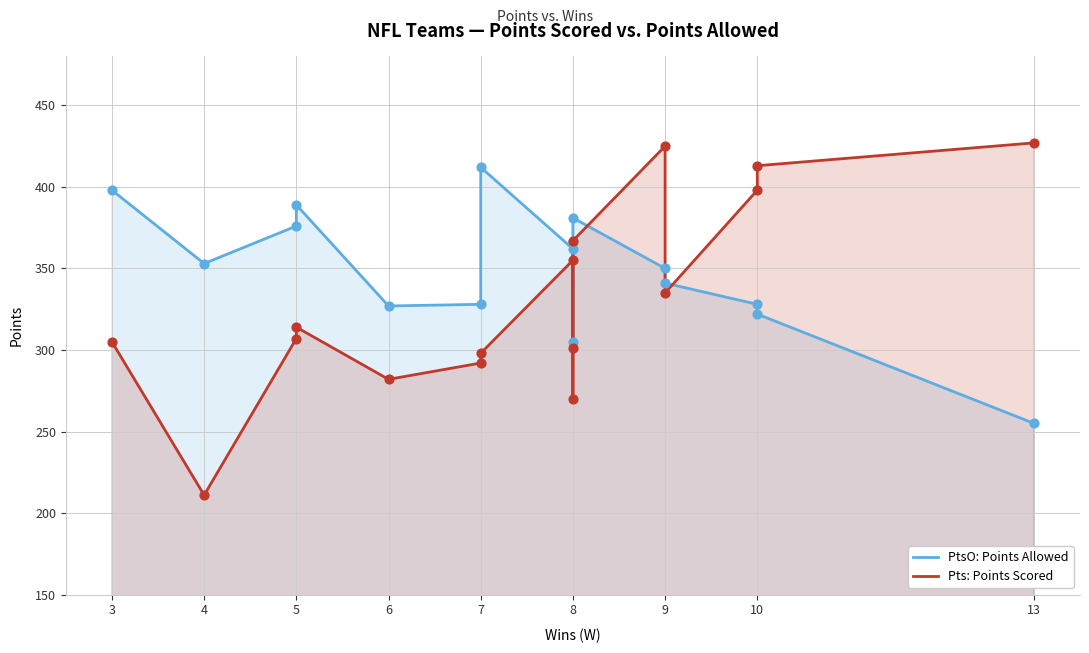

Is the value of Pts: Points Scored at 9 greater than the value of PtsO: Points Allowed at 8?

Yes